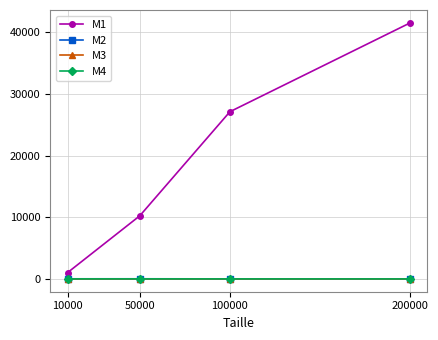

What is the sum of the M4 values at 50000 and 10000?

66